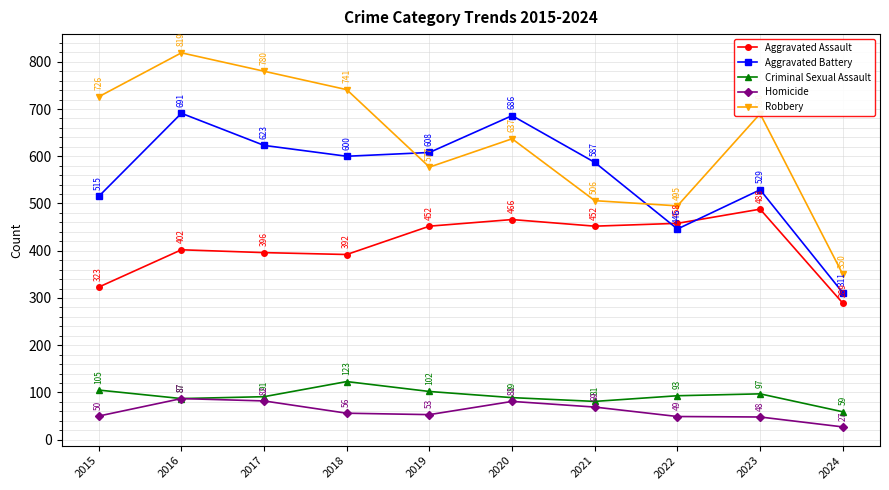

How many interior local valleys does the Robbery series have?

2